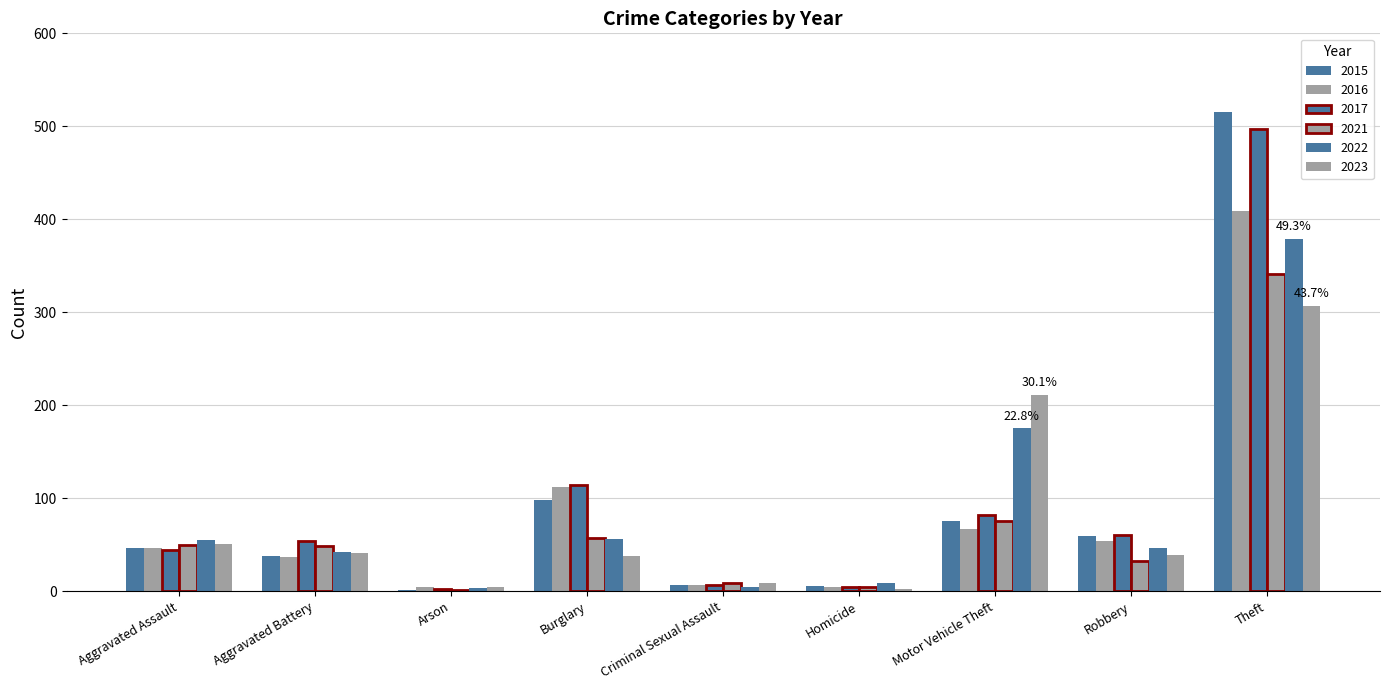

What is the minimum value for 2023?

2